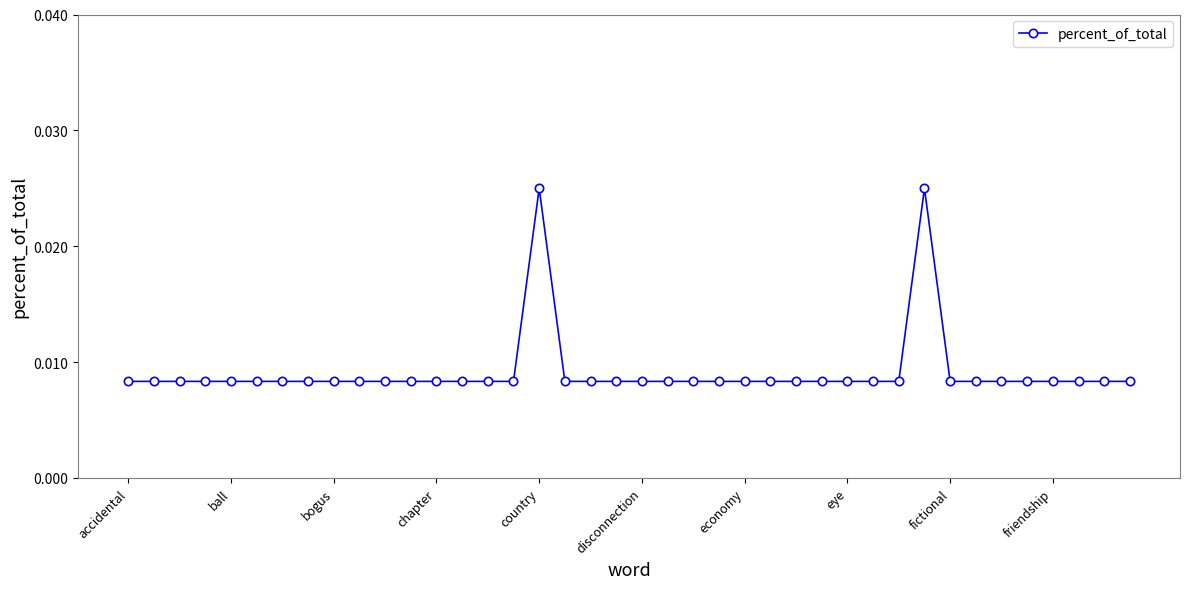

How many values are between 0 and 1?

40